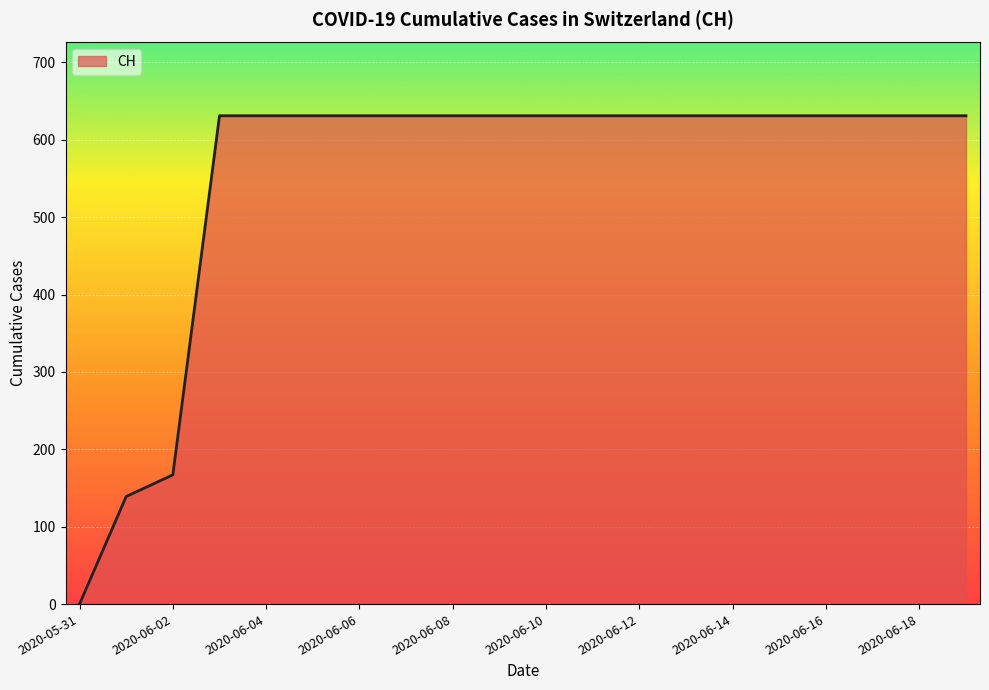

What is the difference between the maximum and minimum values?

631